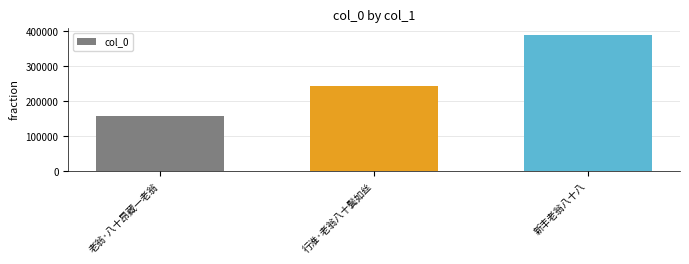

What is the sum of the values at 新丰老翁八十八 and 老翁·八十昂藏一老翁?

547493